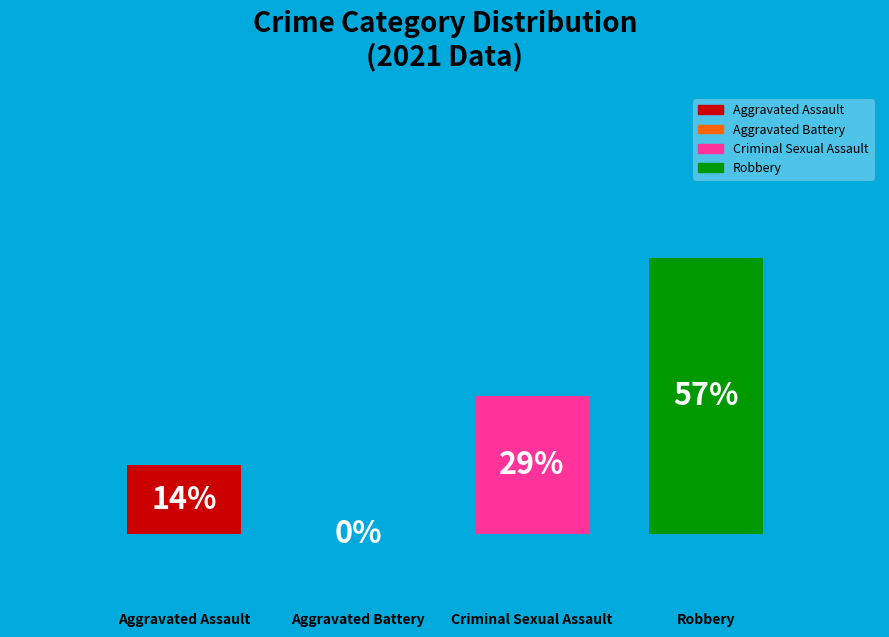

True or false: Aggravated Battery accounts for 0% of the total.

True